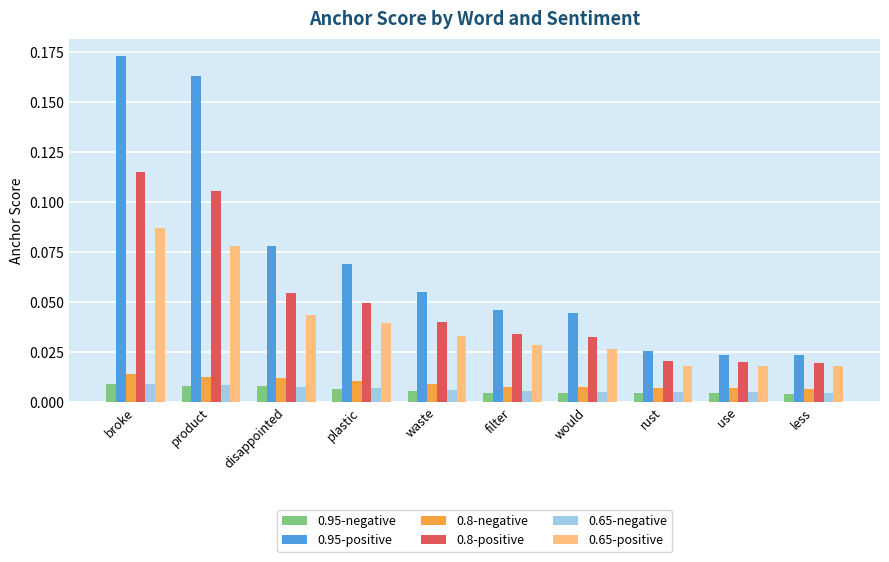

What is the label of the 8th bar from the left?

rust